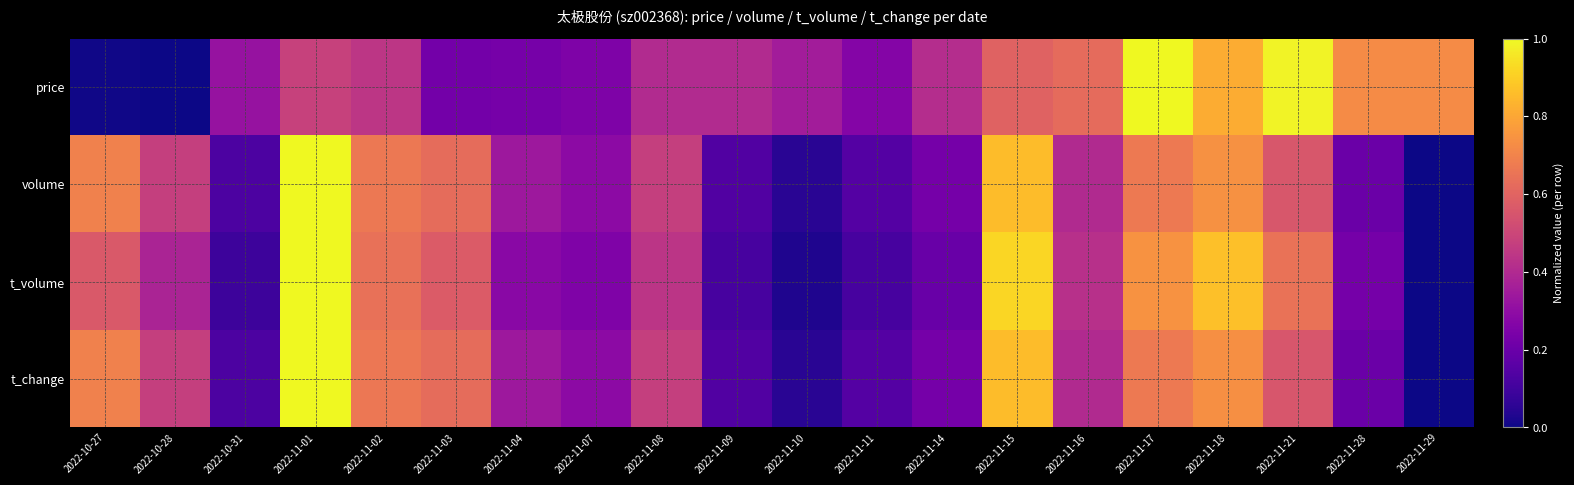

Reading left to right, transcribe all the data shown in this chart.

price: 2022-10-27=0.0	2022-10-28=0.0	2022-10-31=0.3	2022-11-01=0.5	2022-11-02=0.4	2022-11-03=0.2	2022-11-04=0.2	2022-11-07=0.3	2022-11-08=0.4	2022-11-09=0.4	2022-11-10=0.4	2022-11-11=0.3	2022-11-14=0.4	2022-11-15=0.6	2022-11-16=0.6	2022-11-17=1.0	2022-11-18=0.8	2022-11-21=1.0	2022-11-28=0.7	2022-11-29=0.7
volume: 2022-10-27=0.7	2022-10-28=0.5	2022-10-31=0.1	2022-11-01=1.0	2022-11-02=0.7	2022-11-03=0.6	2022-11-04=0.3	2022-11-07=0.3	2022-11-08=0.5	2022-11-09=0.1	2022-11-10=0.1	2022-11-11=0.1	2022-11-14=0.2	2022-11-15=0.9	2022-11-16=0.4	2022-11-17=0.7	2022-11-18=0.7	2022-11-21=0.6	2022-11-28=0.2	2022-11-29=0.0
t_volume: 2022-10-27=0.6	2022-10-28=0.4	2022-10-31=0.1	2022-11-01=1.0	2022-11-02=0.6	2022-11-03=0.6	2022-11-04=0.3	2022-11-07=0.3	2022-11-08=0.4	2022-11-09=0.1	2022-11-10=0.0	2022-11-11=0.1	2022-11-14=0.2	2022-11-15=0.9	2022-11-16=0.4	2022-11-17=0.7	2022-11-18=0.9	2022-11-21=0.6	2022-11-28=0.2	2022-11-29=0.0
t_change: 2022-10-27=0.7	2022-10-28=0.5	2022-10-31=0.1	2022-11-01=1.0	2022-11-02=0.7	2022-11-03=0.6	2022-11-04=0.3	2022-11-07=0.3	2022-11-08=0.5	2022-11-09=0.1	2022-11-10=0.0	2022-11-11=0.1	2022-11-14=0.2	2022-11-15=0.9	2022-11-16=0.4	2022-11-17=0.7	2022-11-18=0.7	2022-11-21=0.6	2022-11-28=0.2	2022-11-29=0.0